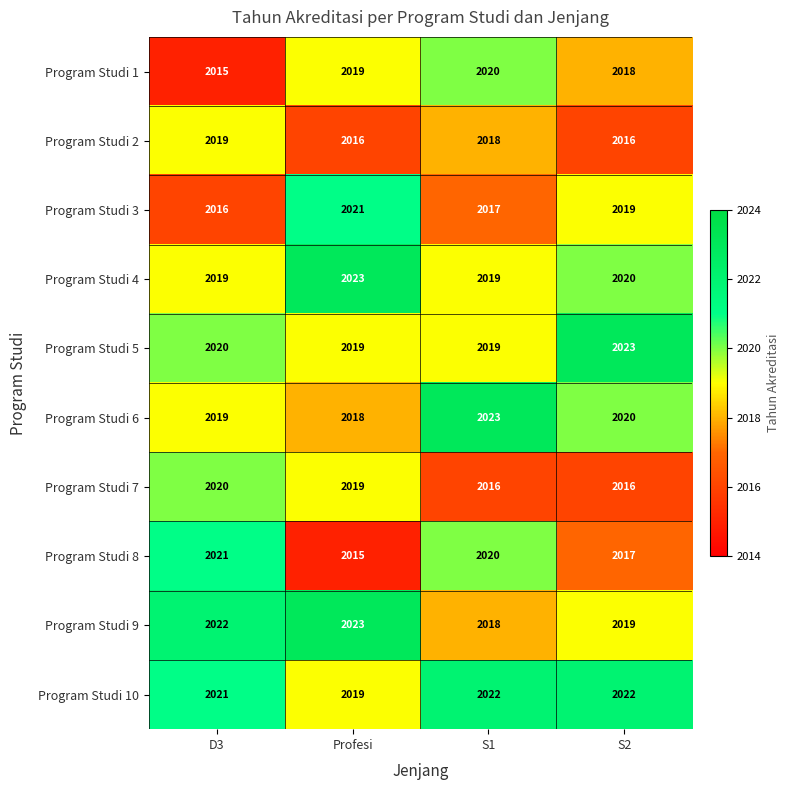

The Program Studi 9 series shows 2022 at D3. True or false?

True